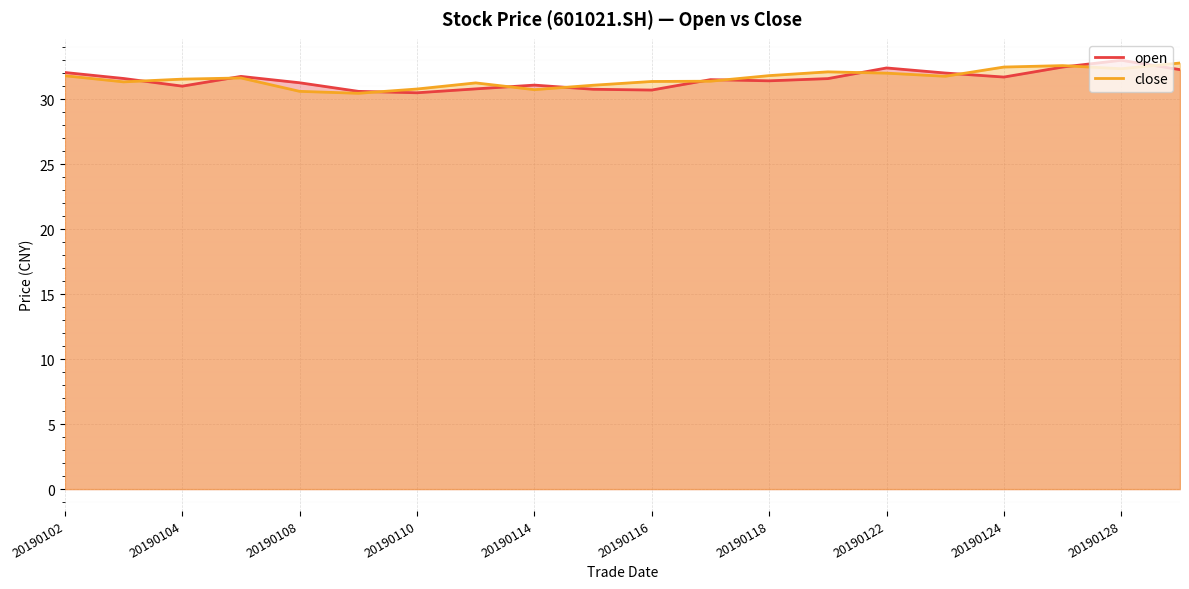

In close, how many points are higher than both neighbors (excluding endpoints)?

4